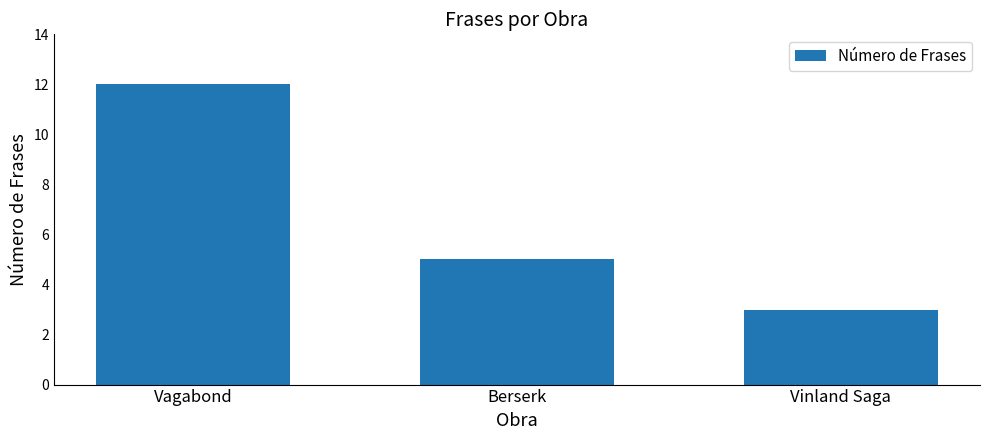

What is the label of the 3rd bar from the right?

Vagabond